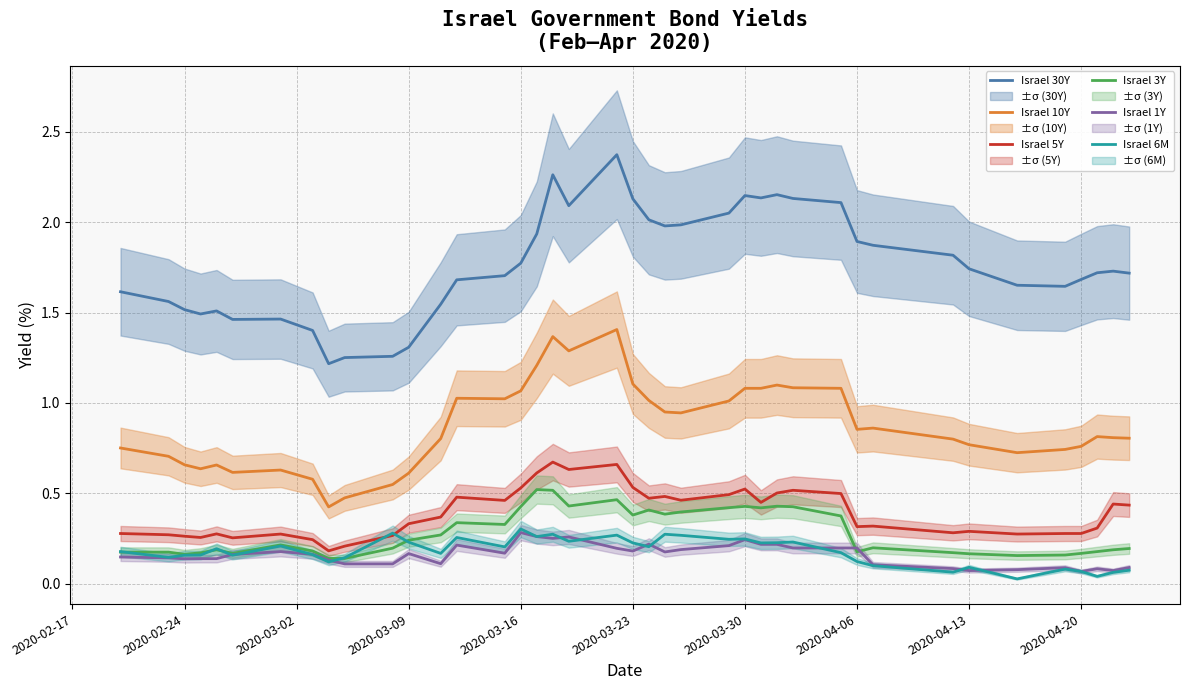

Which series has the widest spread of values?

Israel 30Y